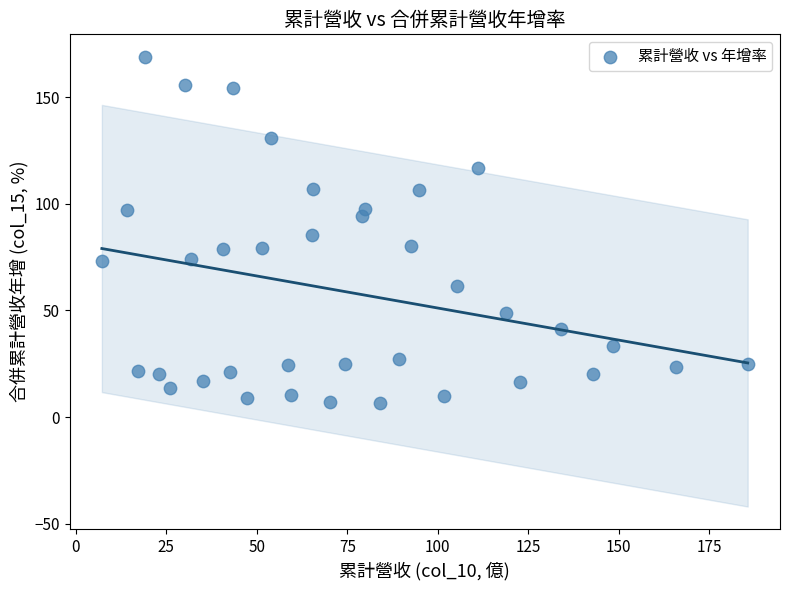

What is the range of X values (max minus min)?

178.4